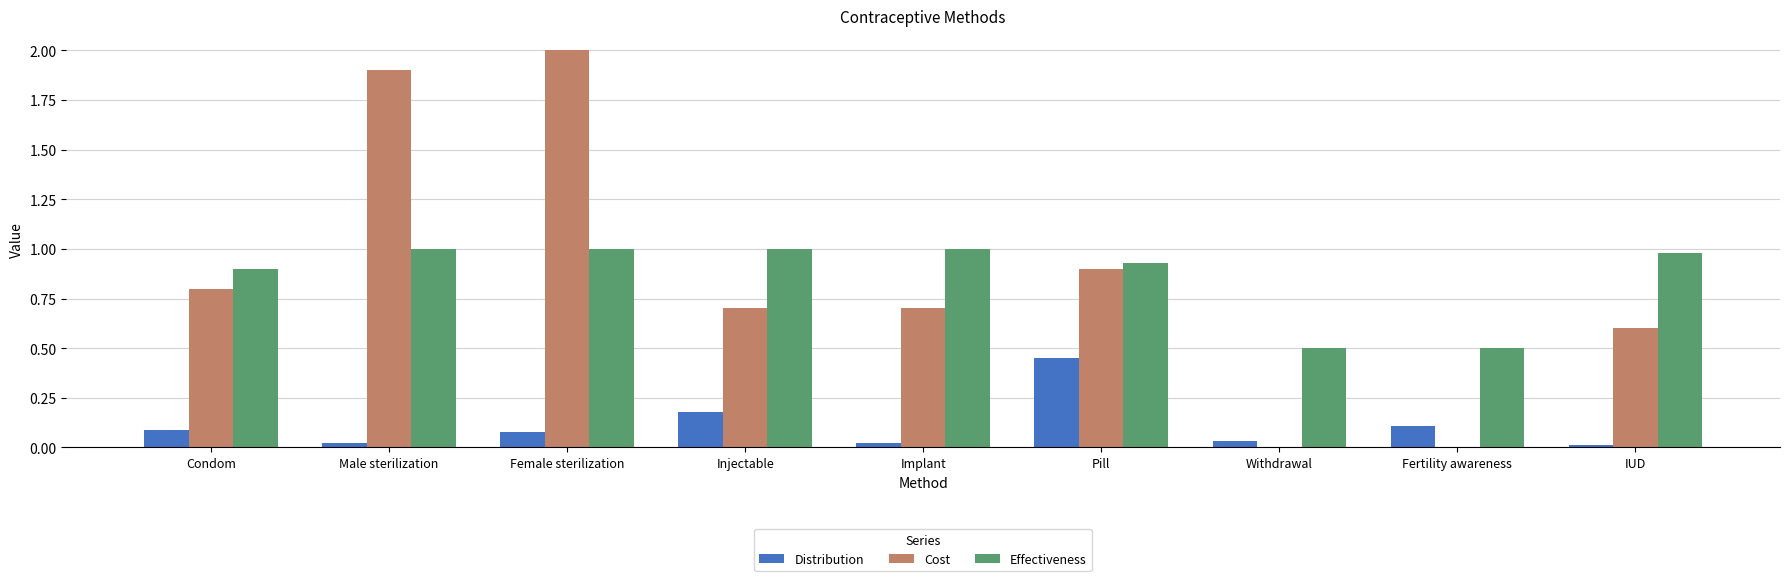

The Cost series shows 0.0 at Fertility awareness. True or false?

True